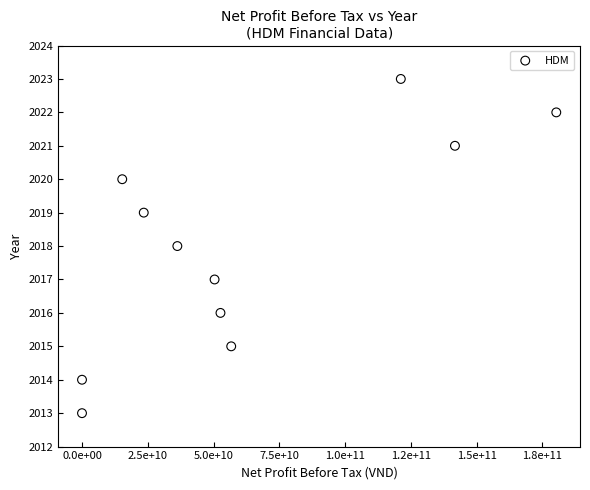

What is the average X value?

61624748614